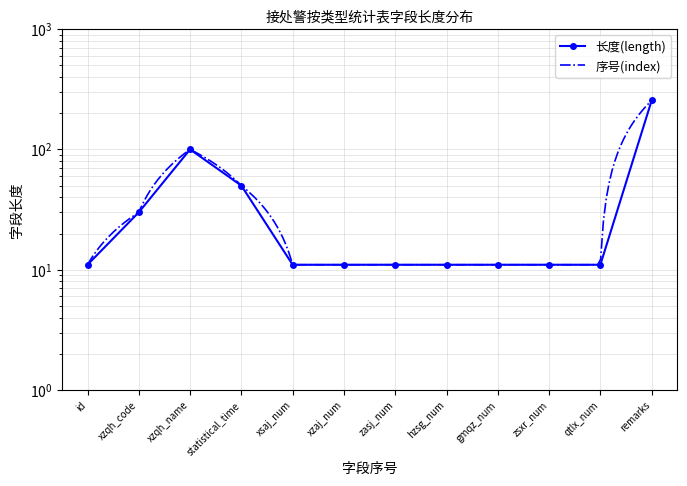

What is the average value?

44